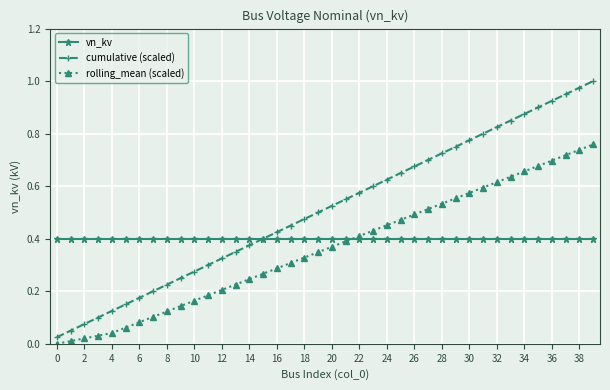

Rank the series by their average value, from highest to lowest.

cumulative (scaled), vn_kv, rolling_mean (scaled)